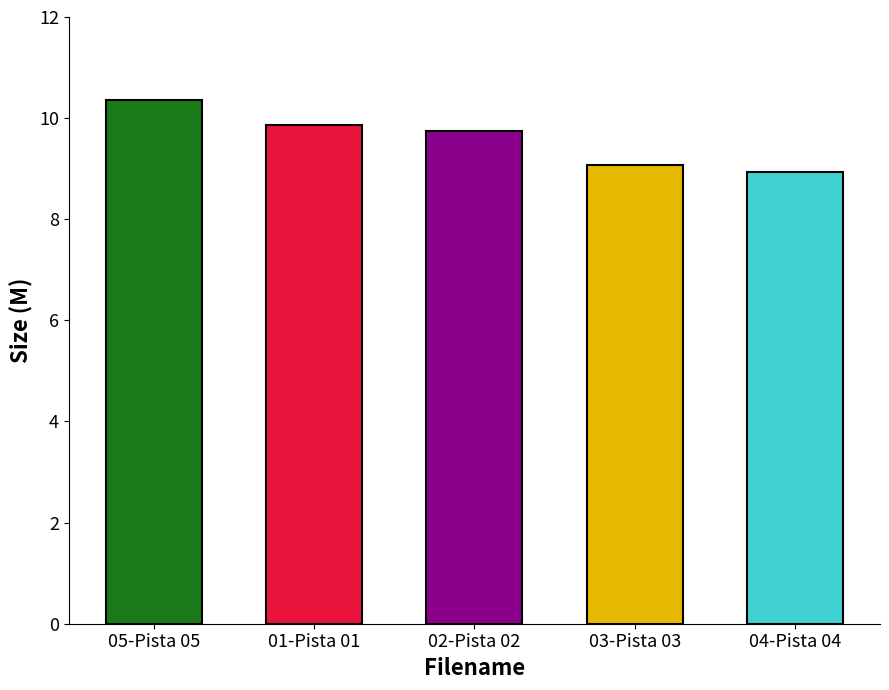

What is the sum of the values at 05-Pista 05 and 02-Pista 02?

20.1